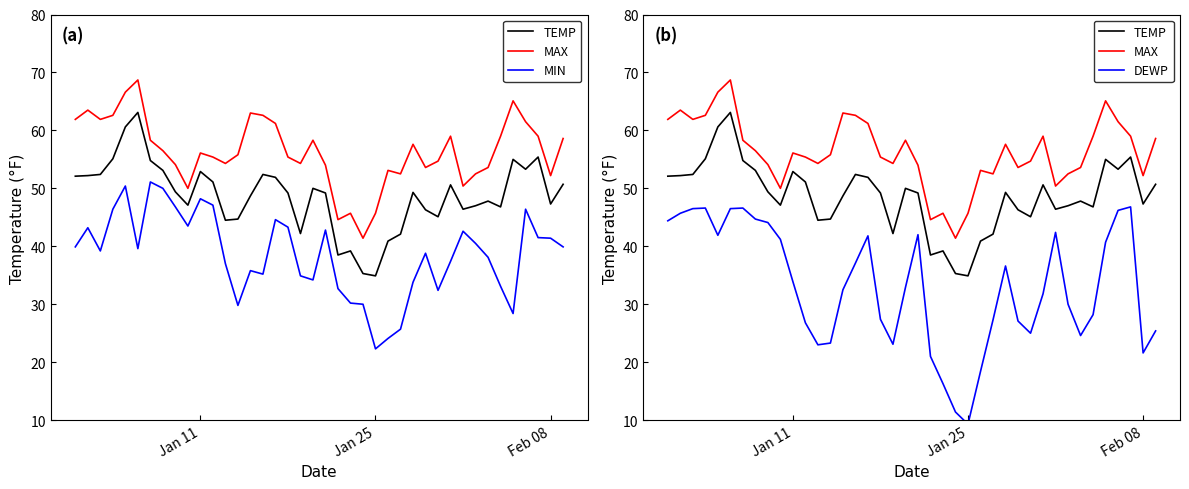

How many interior local valleys does the MAX series have?

10